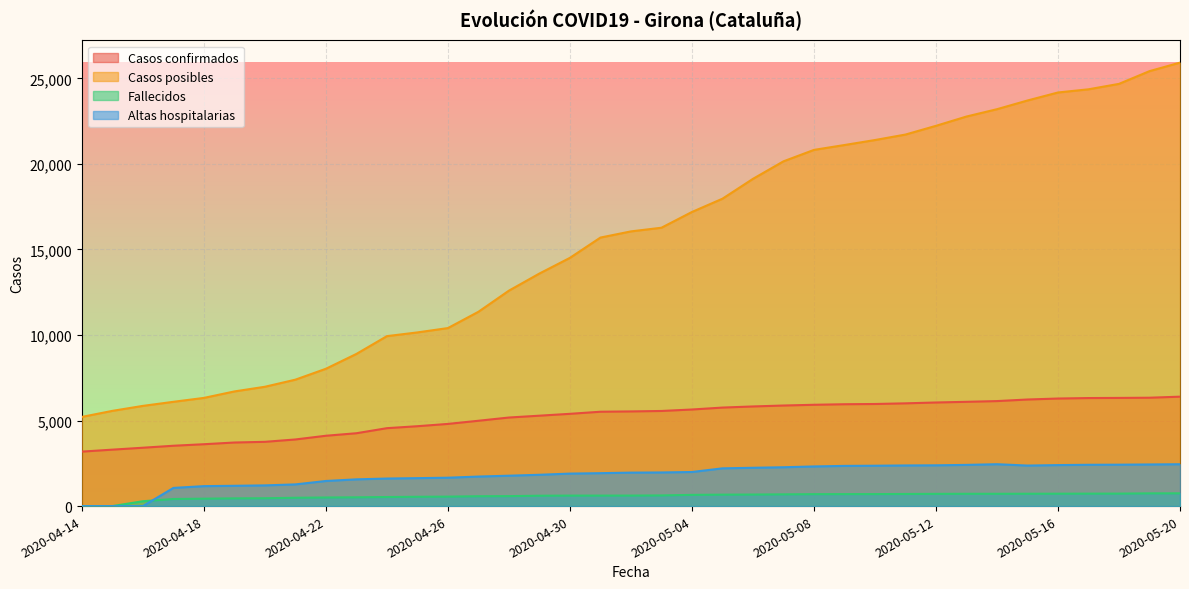

Which series has the widest spread of values?

Casos posibles